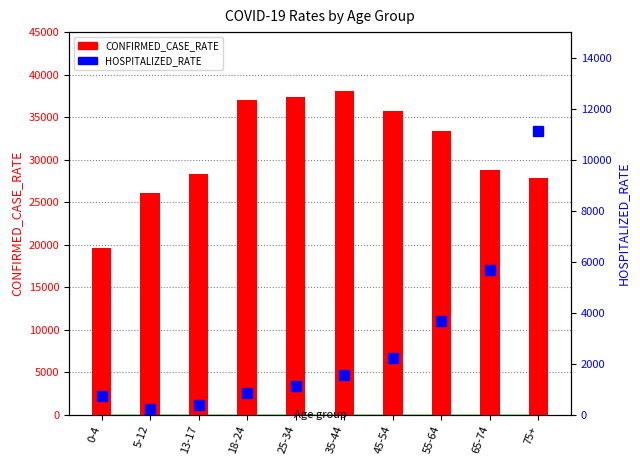

What is the difference between the CONFIRMED_CASE_RATE values at 55-64 and 65-74?

4637.6